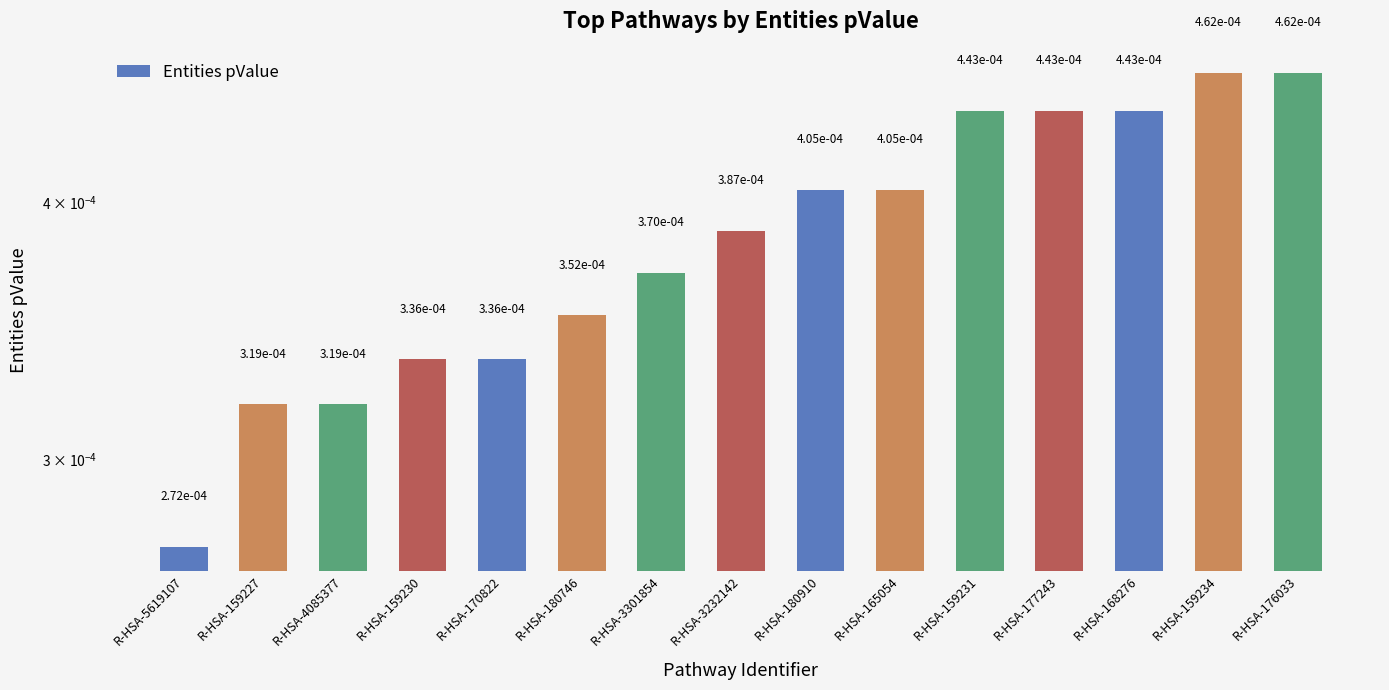

Where is the data nearest to the value 0?

R-HSA-5619107